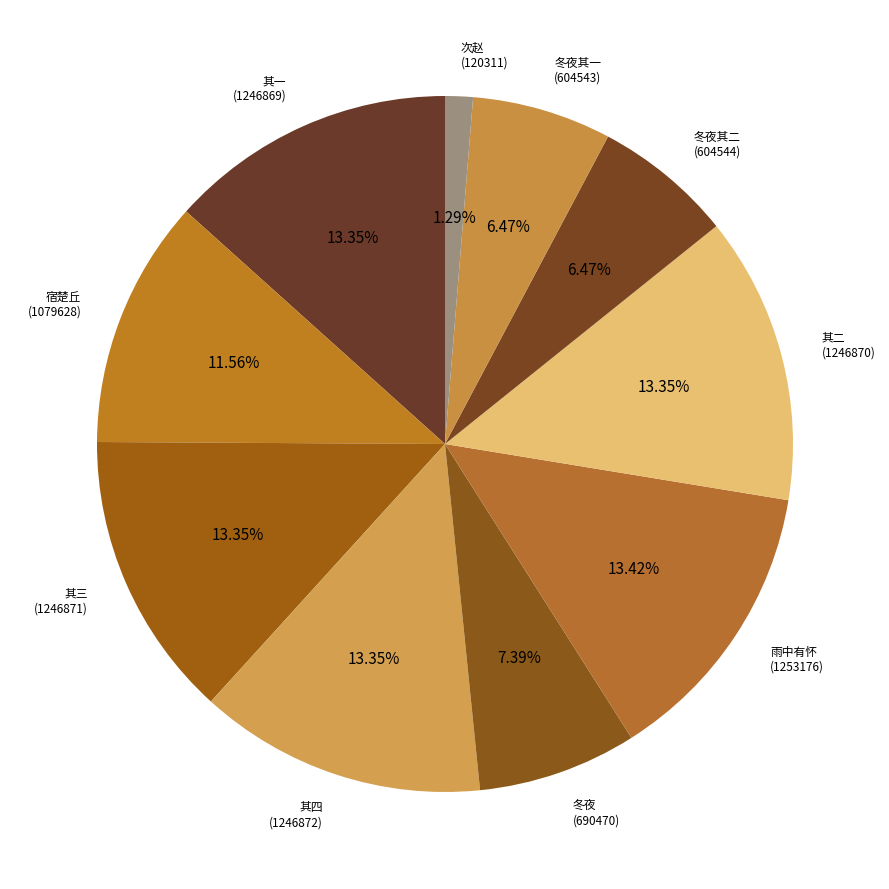

Is the sum of 其一 (1246869) and 其二 (1246870) greater than half?

No